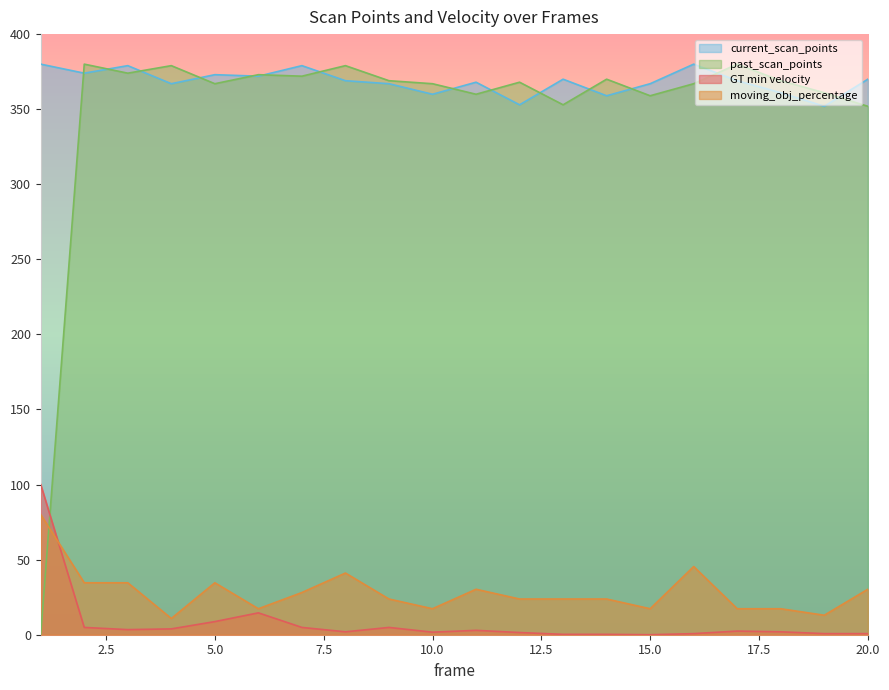

How many interior local peaks does the moving_obj_percentage series have?

4